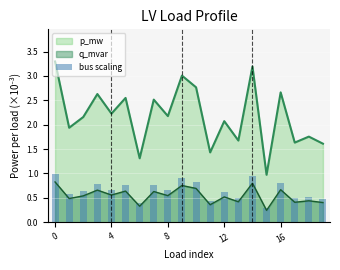

The q_mvar series shows 0.7 at 16. True or false?

True